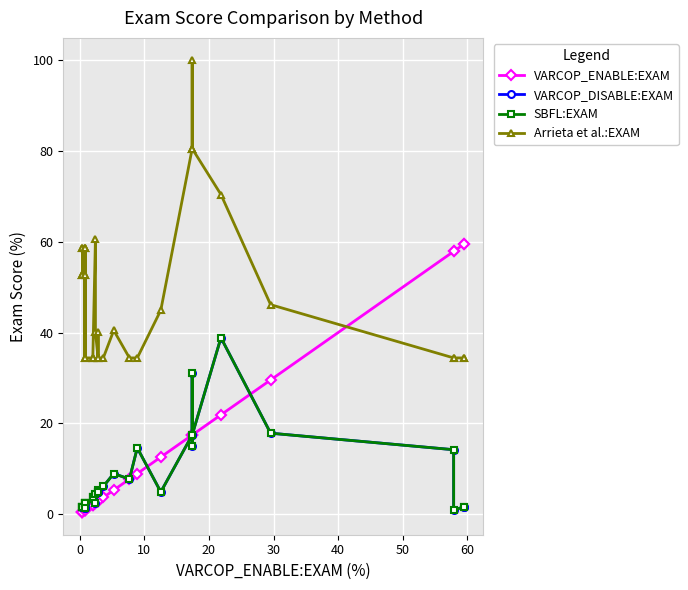

Reading left to right, what are all the values shown in this chart?

VARCOP_ENABLE:EXAM: 0.4	0.4	0.4	0.4	0.4	0.8	0.8	0.8	0.8	0.8	0.8	0.8	2.0	2.0	2.0	2.4	2.4	2.8	2.8	2.8	2.8	3.6	5.3	7.7	8.9	12.6	17.4	17.4	17.4	17.4	21.9	29.6	57.9	57.9	59.5	59.5
VARCOP_DISABLE:EXAM: 1.6	1.6	1.6	1.6	1.6	2.4	2.4	1.2	2.4	2.4	2.4	1.2	3.6	3.6	3.6	2.4	4.5	4.9	4.9	5.3	4.9	6.1	8.9	7.7	14.6	4.9	17.4	31.2	15.0	17.4	38.9	17.8	14.2	0.8	1.6	1.6
SBFL:EXAM: 1.6	1.6	1.6	1.6	1.6	2.4	2.4	1.2	2.4	2.4	2.4	1.2	3.6	3.6	3.6	2.4	4.5	4.9	4.9	5.3	4.9	6.1	8.9	7.7	14.6	4.9	17.4	31.2	15.0	17.4	38.9	17.8	14.2	0.8	1.6	1.6
Arrieta et al.:EXAM: 58.7	52.6	58.7	52.6	52.6	58.7	58.7	34.4	52.6	52.6	58.7	34.4	34.4	34.4	34.4	60.7	40.1	34.4	34.4	40.1	34.4	34.4	40.5	34.4	34.4	44.9	80.6	100.0	80.6	80.6	70.4	46.2	34.4	34.4	34.4	34.4